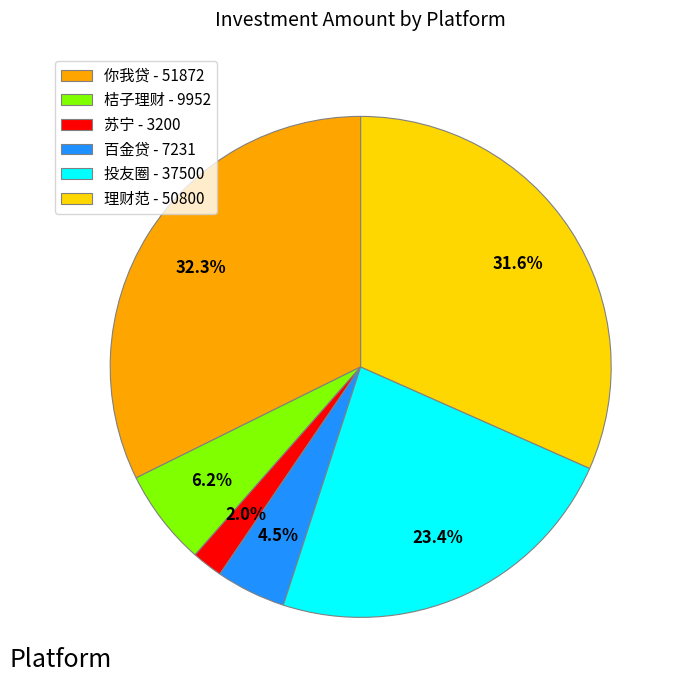

Which category has the biggest portion of the pie?

你我贷 - 51872